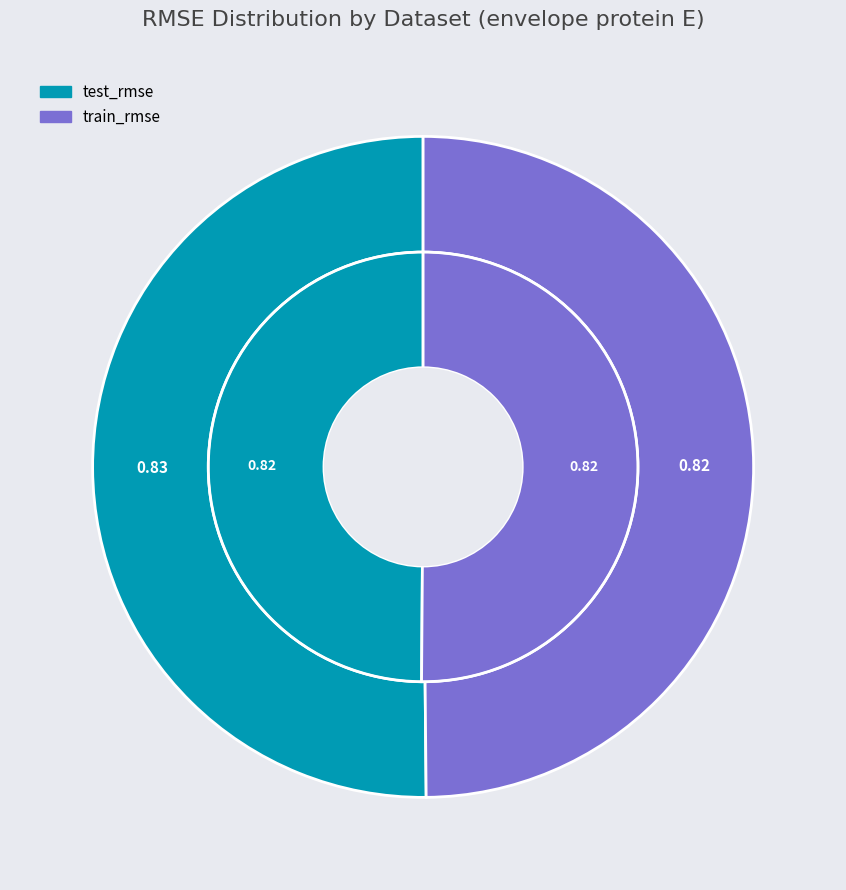

What percentage is the train_rmse slice, to the nearest percent?

50%